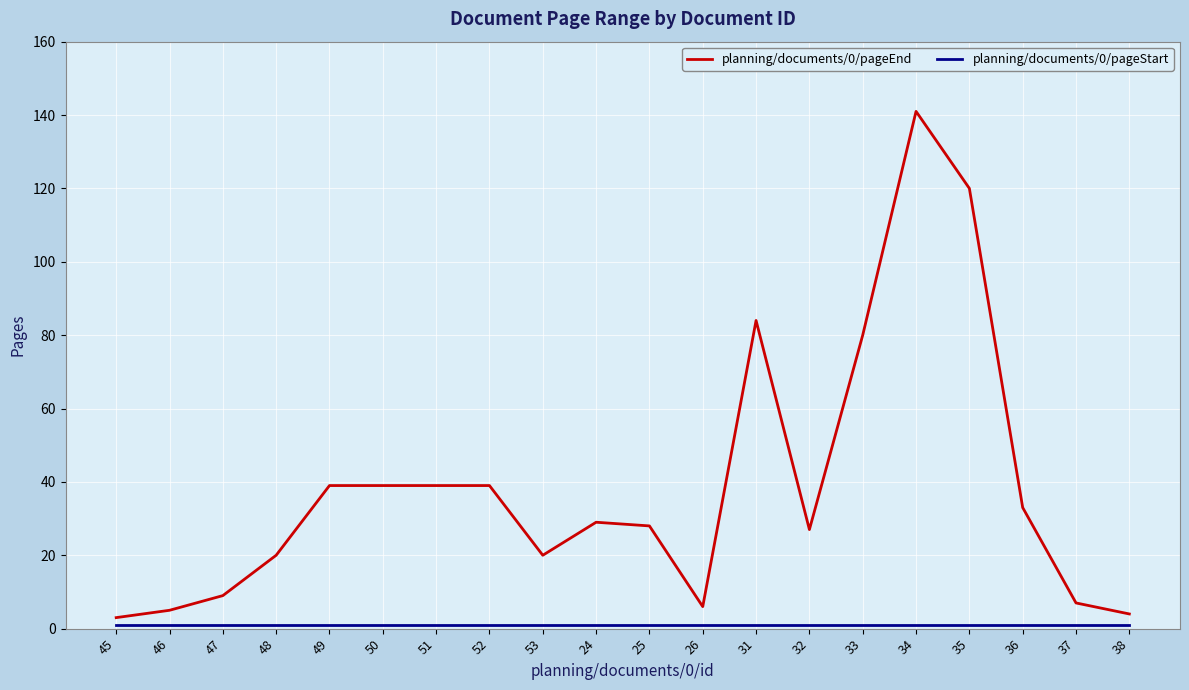

What is the maximum value for planning/documents/0/pageEnd?

141